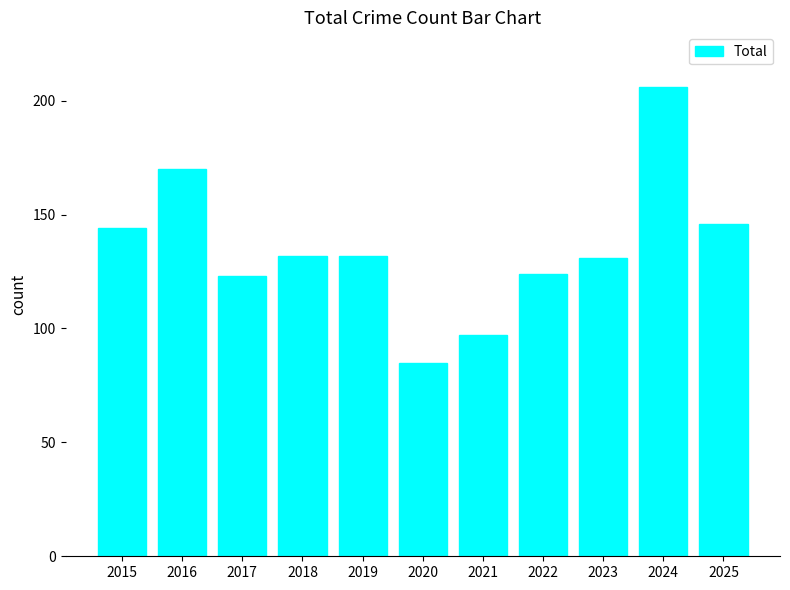

What is the value of the 11th bar from the left?

146